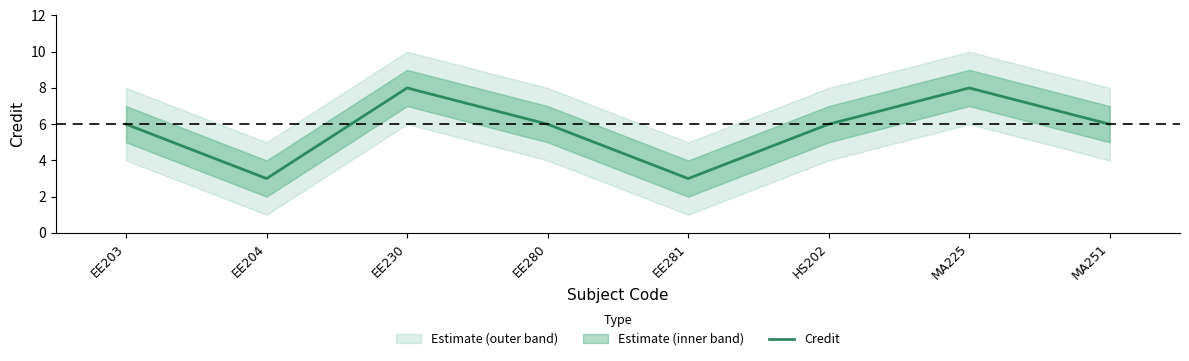

What is the minimum value shown in the chart?

3